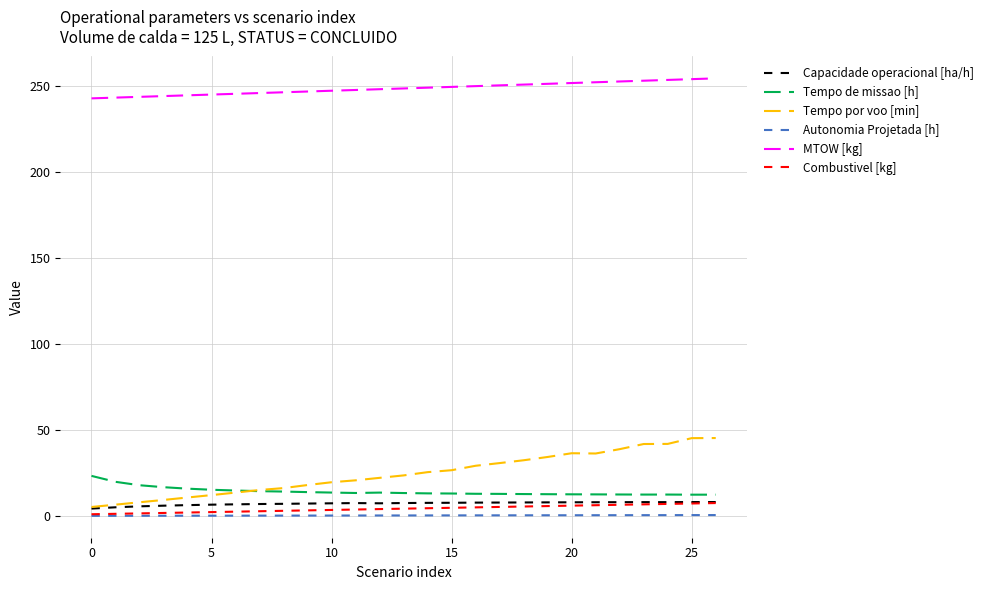

Is this an area chart (filled region under the line)?

No